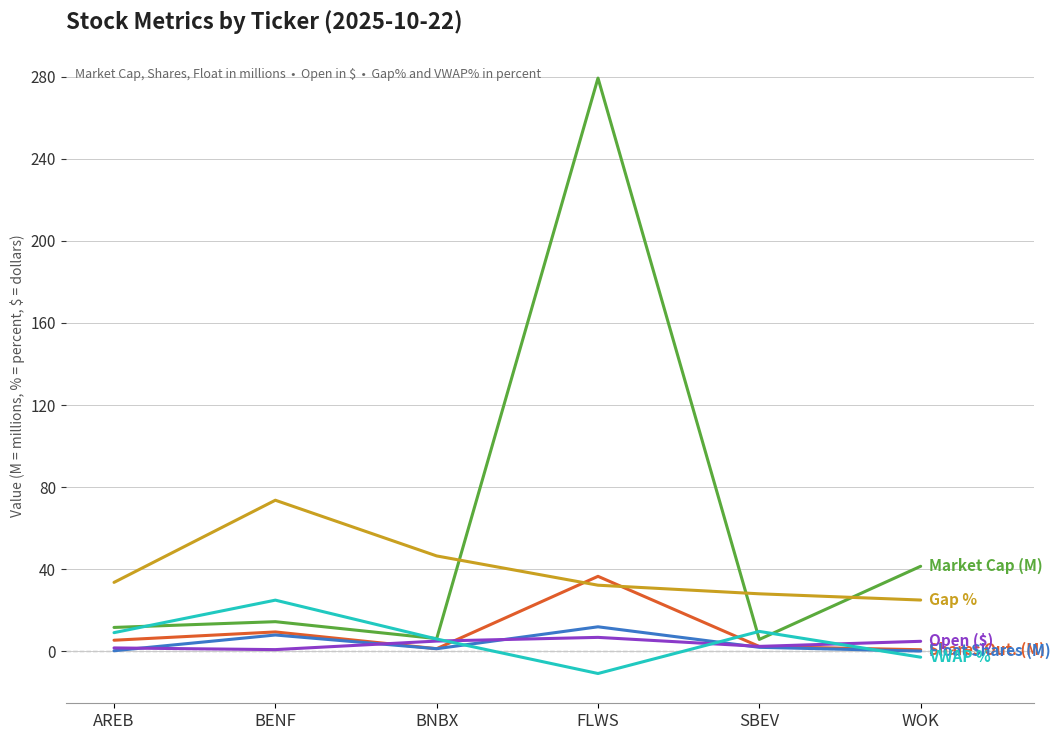

Which category has the highest value across all series?

FLWS